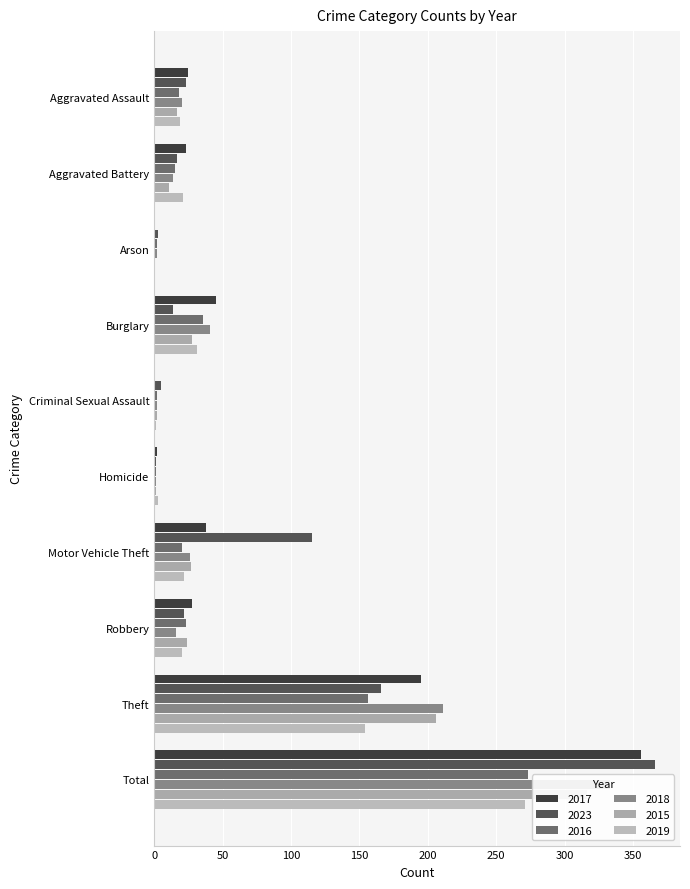

Which series has the largest total across all categories?

2023